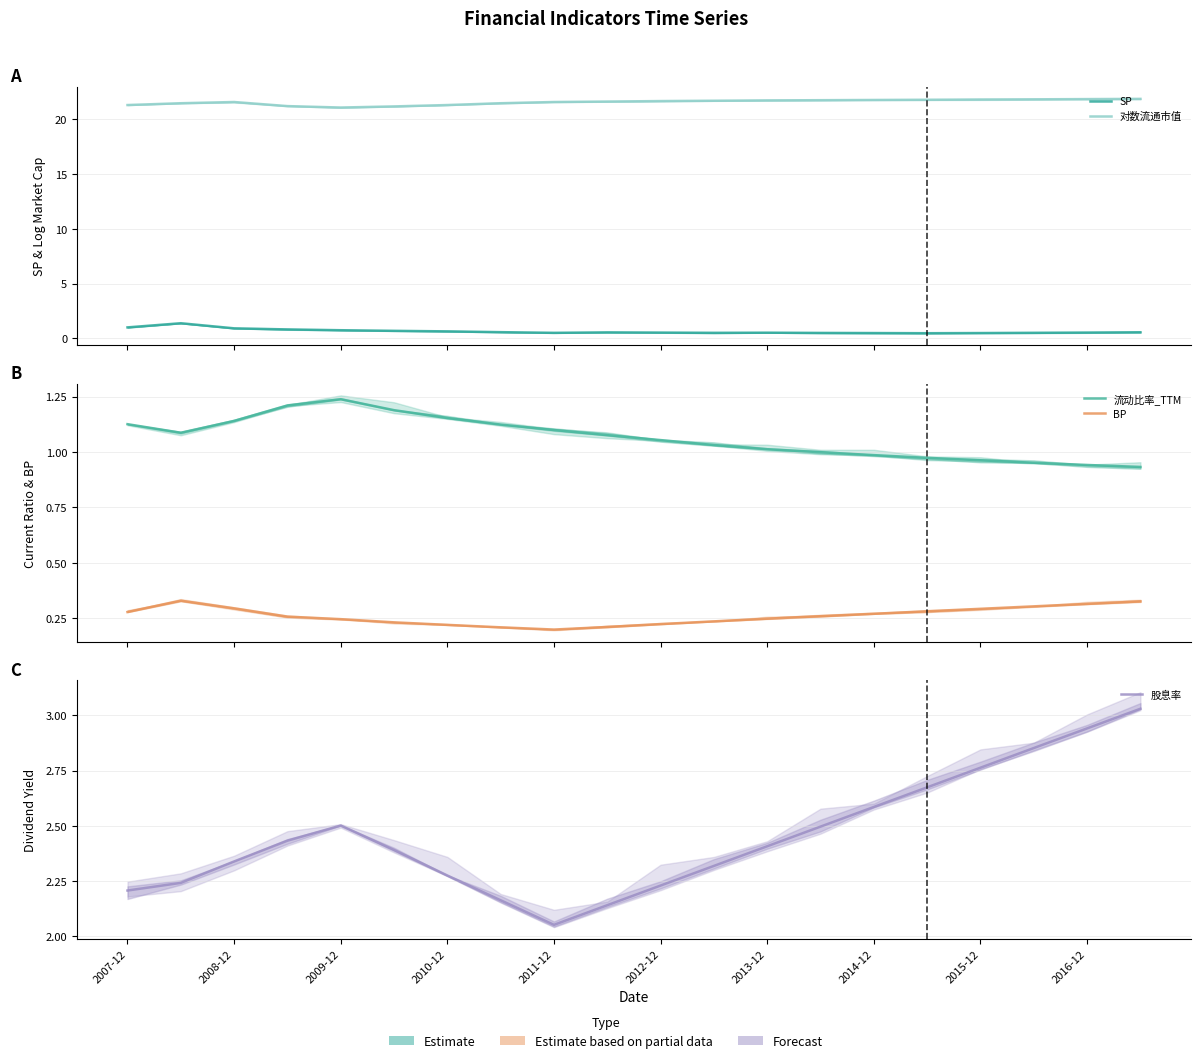

At 2007-12, list the series in order from smallest to largest.

BP, SP, 流动比率_TTM, 股息率, 对数流通市值